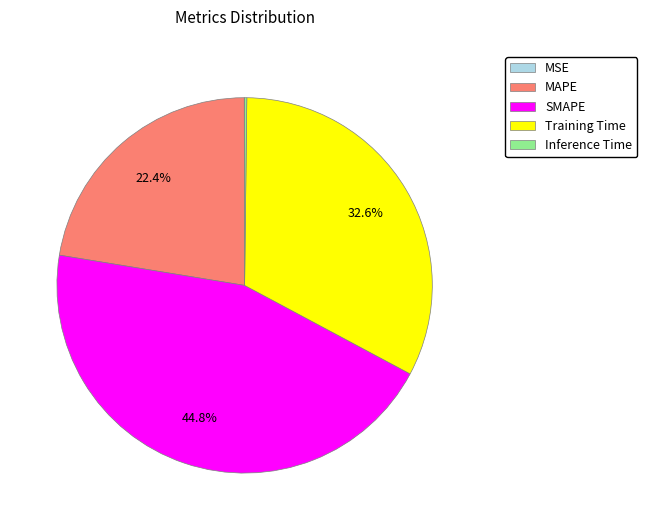

Does SMAPE represent more than half of the total?

No